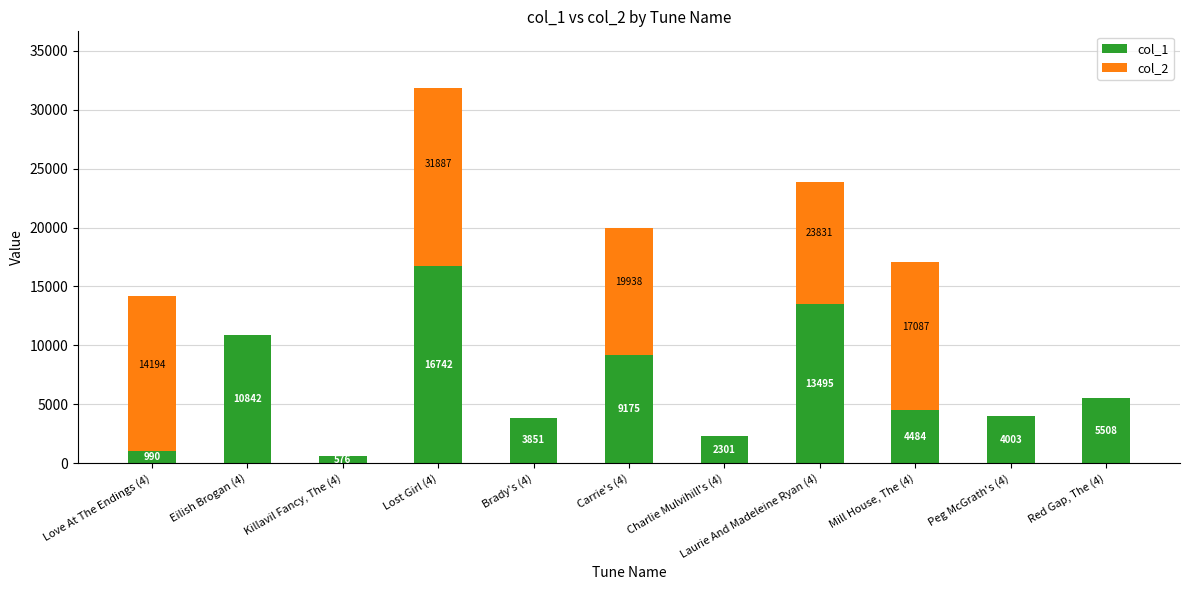

Does the chart contain stacked bars?

Yes